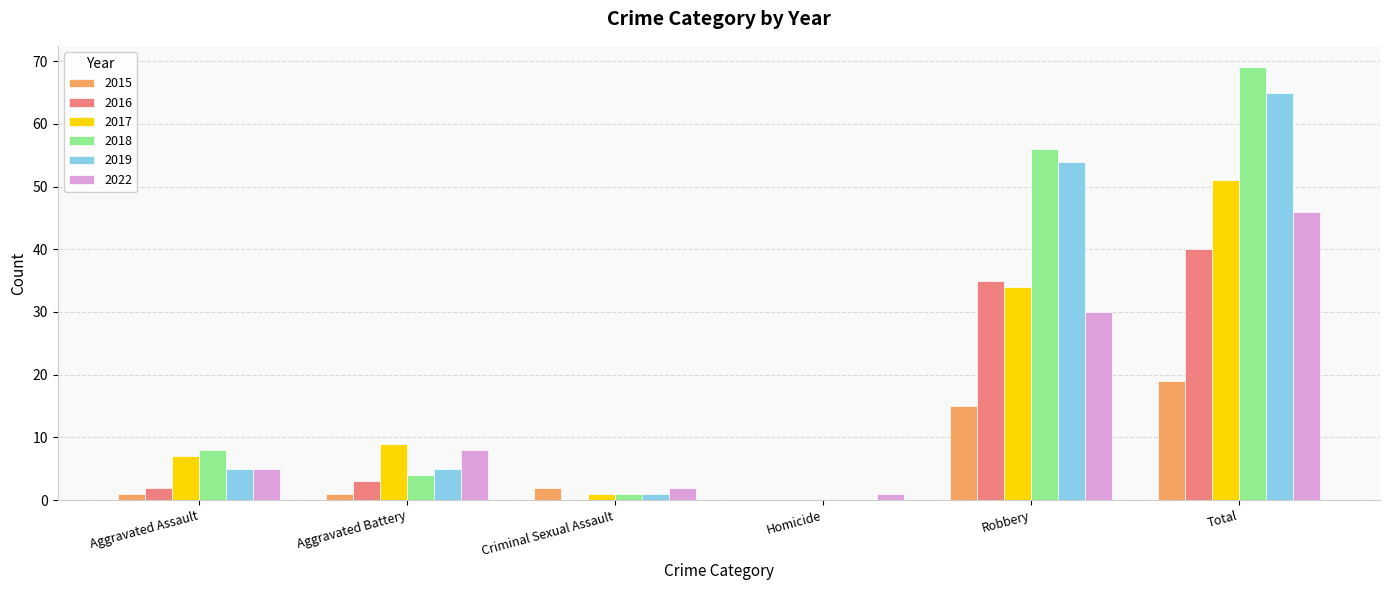

True or false: 2015 has a value of 19 at Total.

True